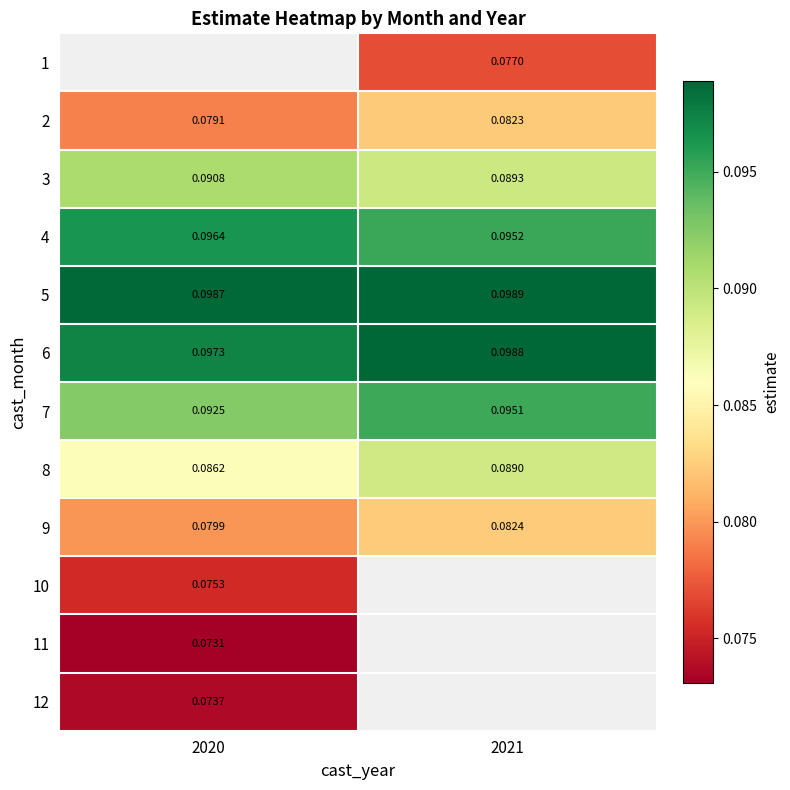

The value of 11 at 2020 is 0.1. True or false?

True